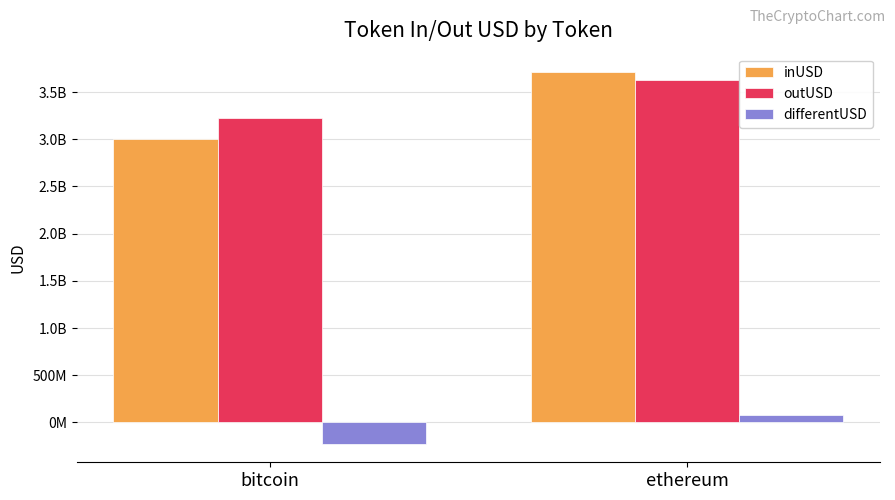

What is the label of the 1st bar from the left?

bitcoin